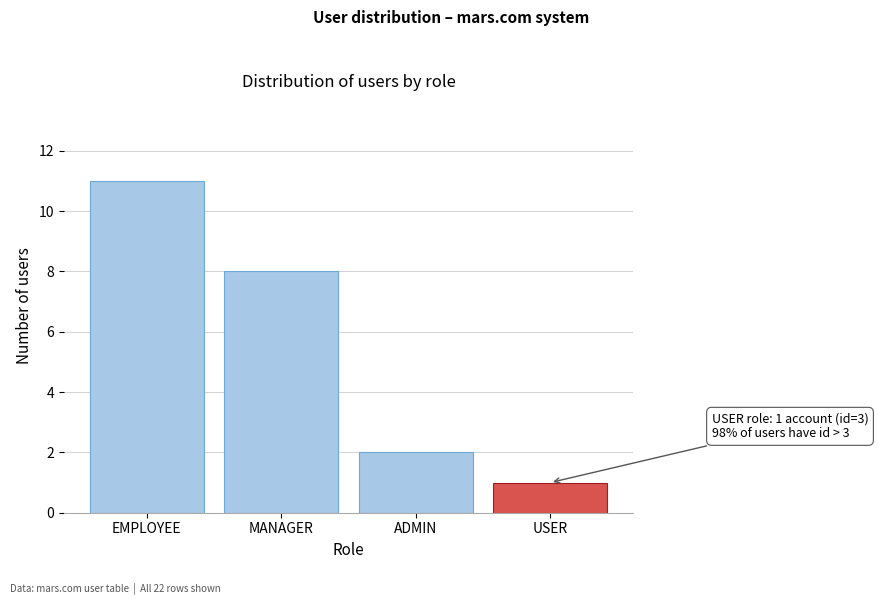

Reading left to right, transcribe all the data shown in this chart.

EMPLOYEE=11	MANAGER=8	ADMIN=2	USER=1